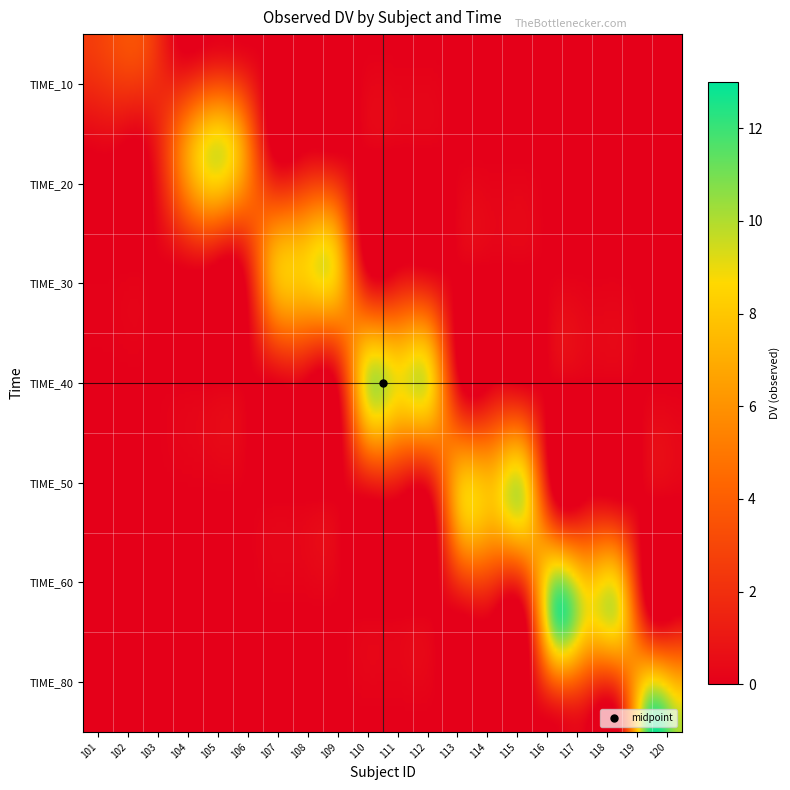

What is the spread (max minus min) of values at 116?

11.7